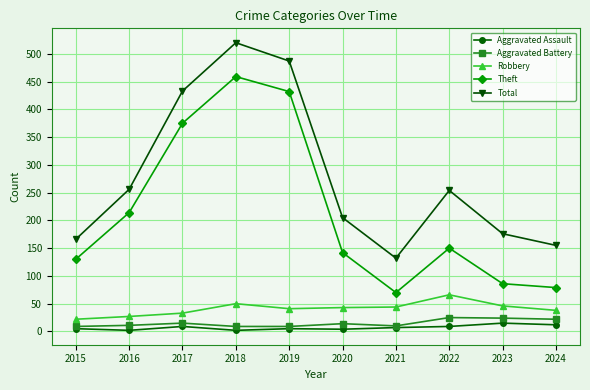

What is the total value across all series at 2018?

1040